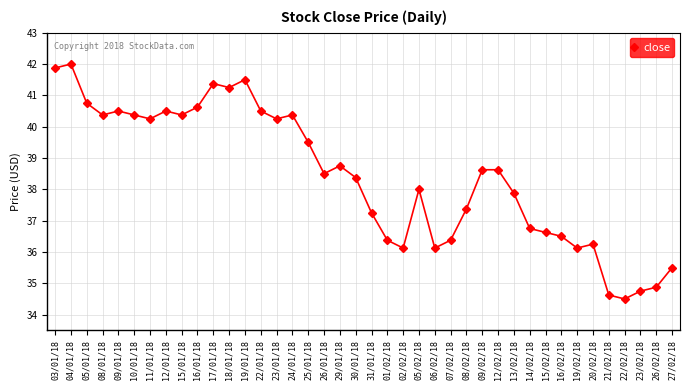

What is the average value?

38.4